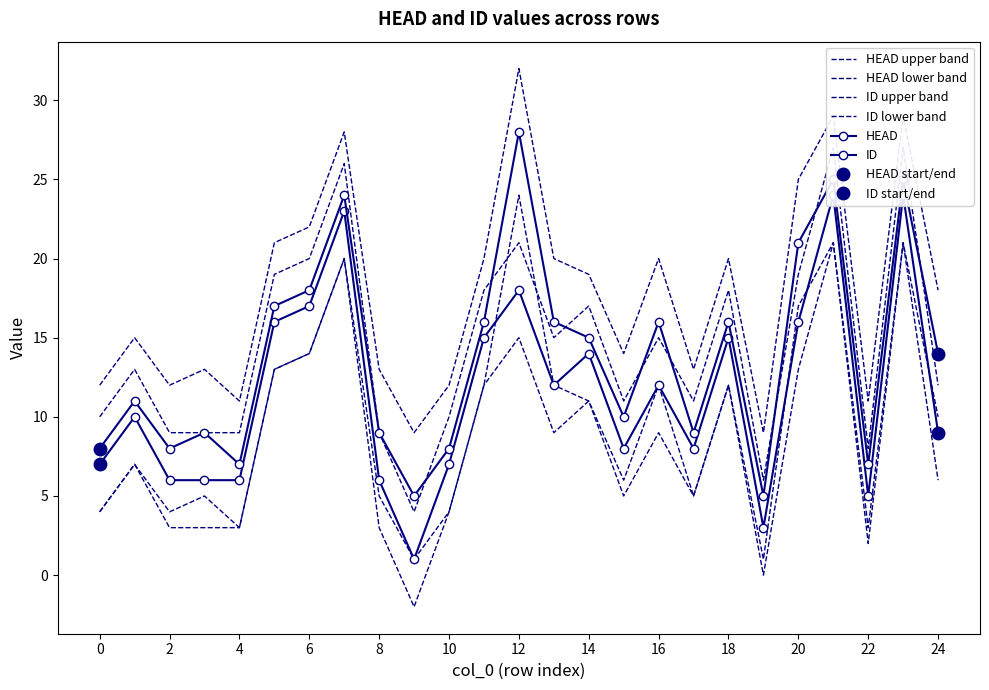

What is the value of the HEAD lower band point at the 11th from the left?

4